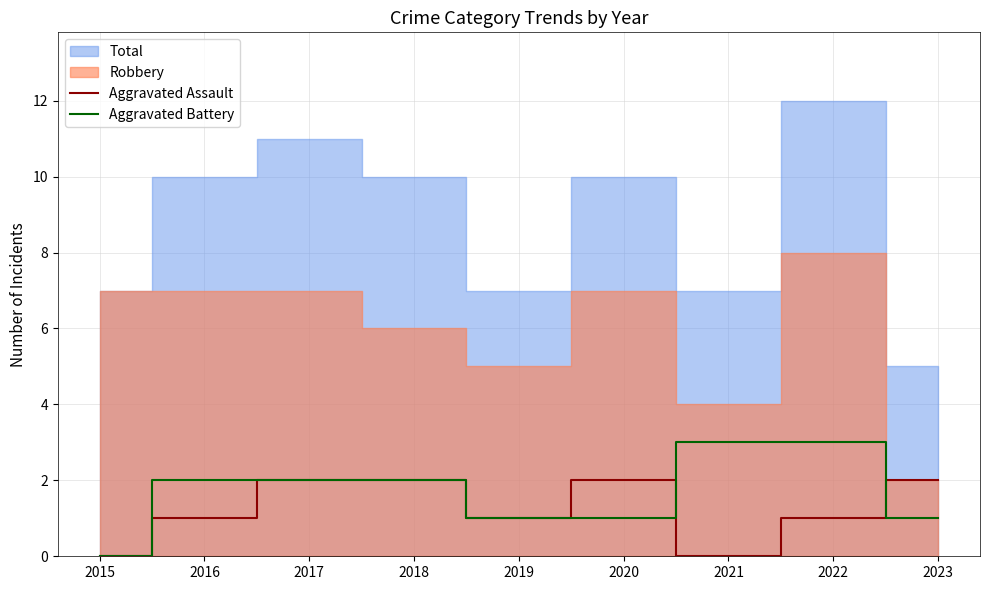

Between which two adjacent categories do Aggravated Assault and Aggravated Battery first intersect?

2020 and 2021